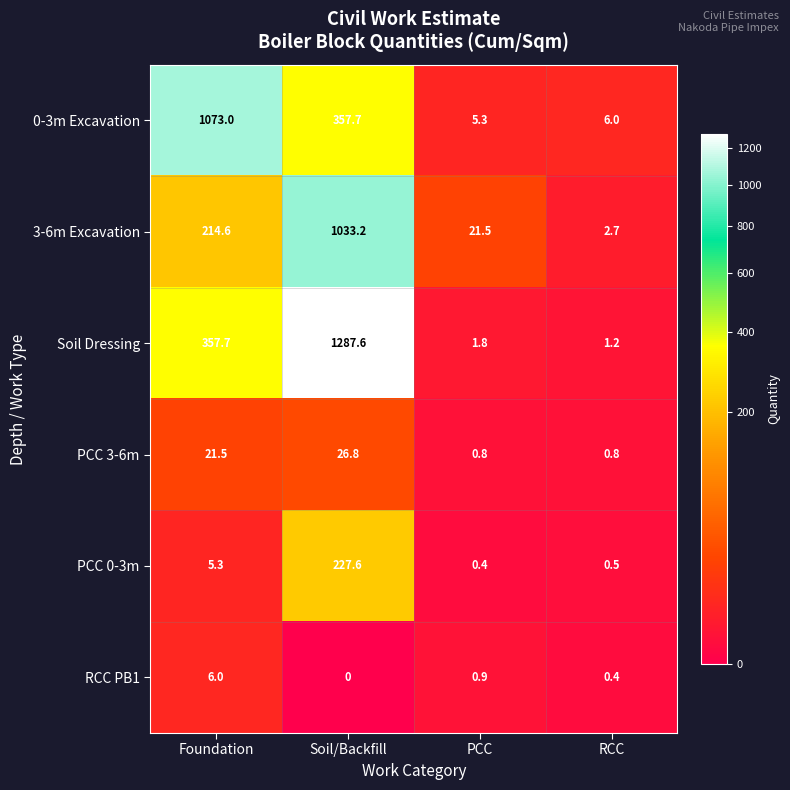

Reading right to left, list all the values displayed in this chart.

0-3m Excavation: RCC=6.0	PCC=5.3	Soil/Backfill=357.7	Foundation=1073.0
3-6m Excavation: RCC=2.7	PCC=21.5	Soil/Backfill=1033.2	Foundation=214.6
Soil Dressing: RCC=1.2	PCC=1.8	Soil/Backfill=1287.6	Foundation=357.7
PCC 3-6m: RCC=0.8	PCC=0.8	Soil/Backfill=26.8	Foundation=21.5
PCC 0-3m: RCC=0.5	PCC=0.4	Soil/Backfill=227.6	Foundation=5.3
RCC PB1: RCC=0.4	PCC=0.9	Soil/Backfill=0.0	Foundation=6.0